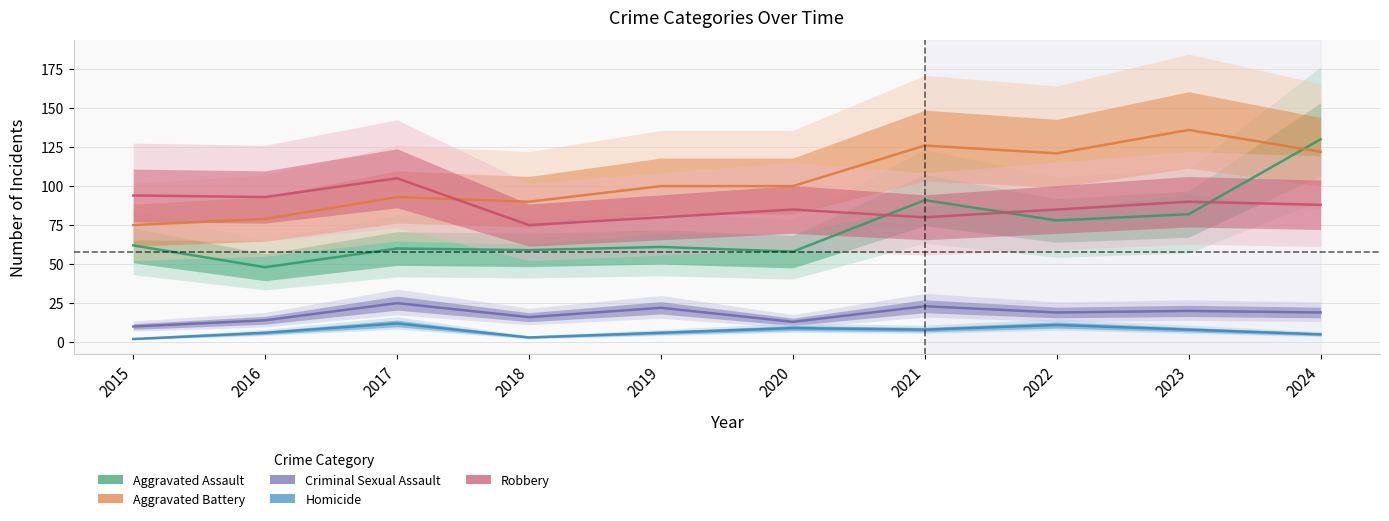

Where does the Homicide series first go above 8?

2017